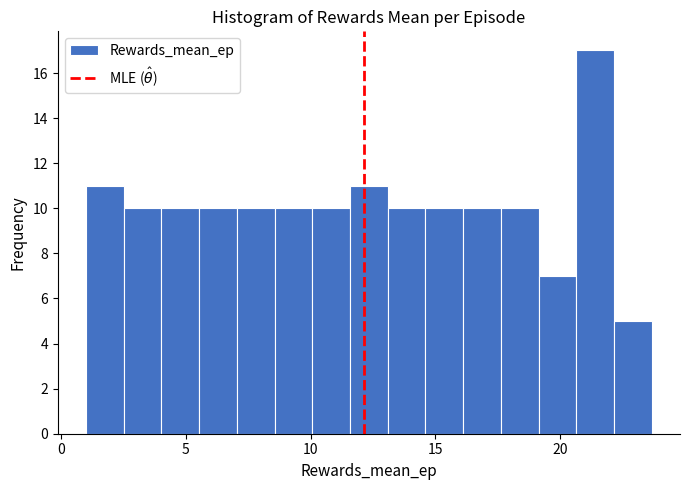

Around what value on the x-axis is the tallest bar? Give the approximate position of its centre, as read against the axis.

21.5